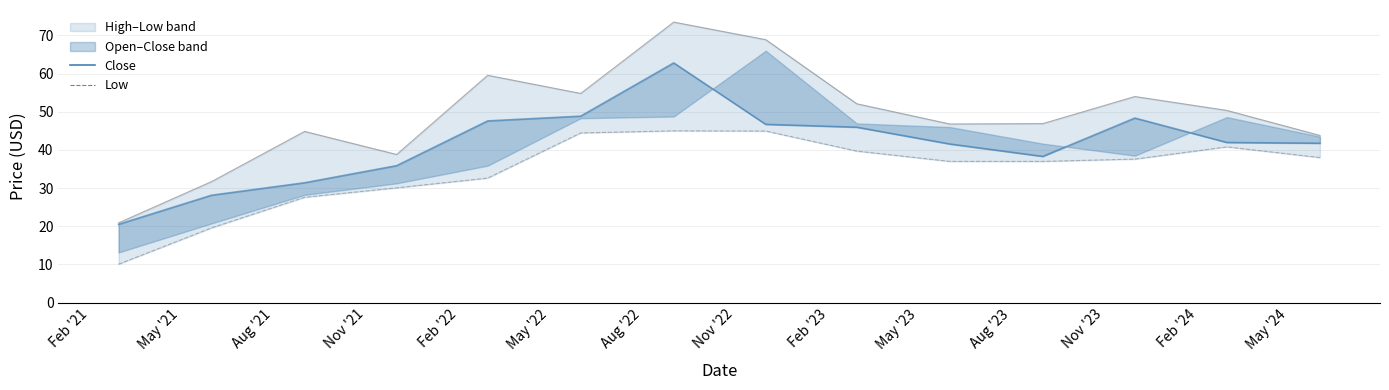

At which category does Low reach its first local peak?

Aug '22